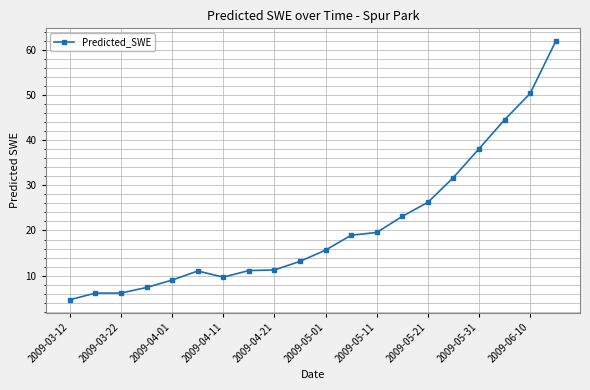

What is the value of the 1st point from the left?

4.6